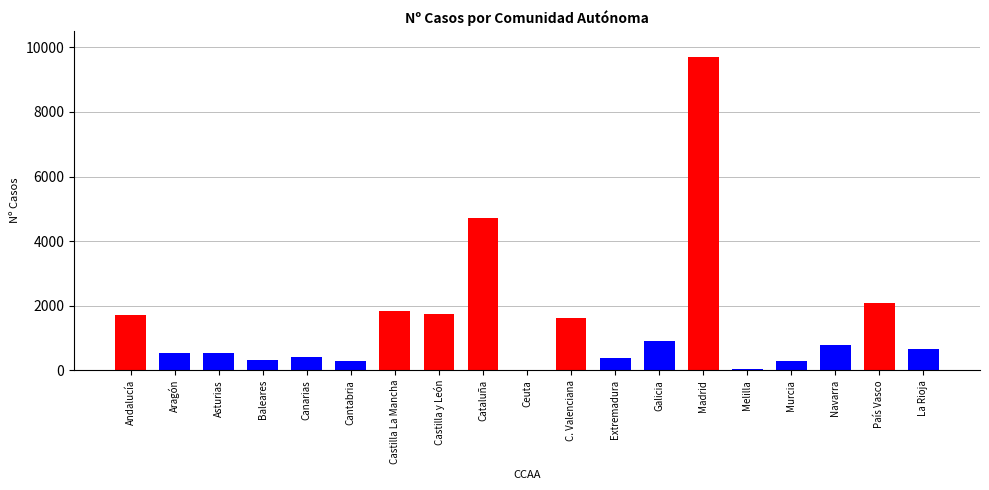

The value at Madrid is 15702. True or false?

False